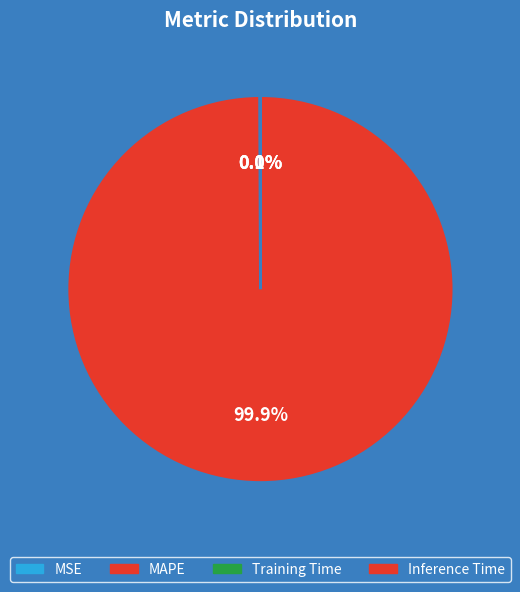

How many slices are in this pie chart?

4